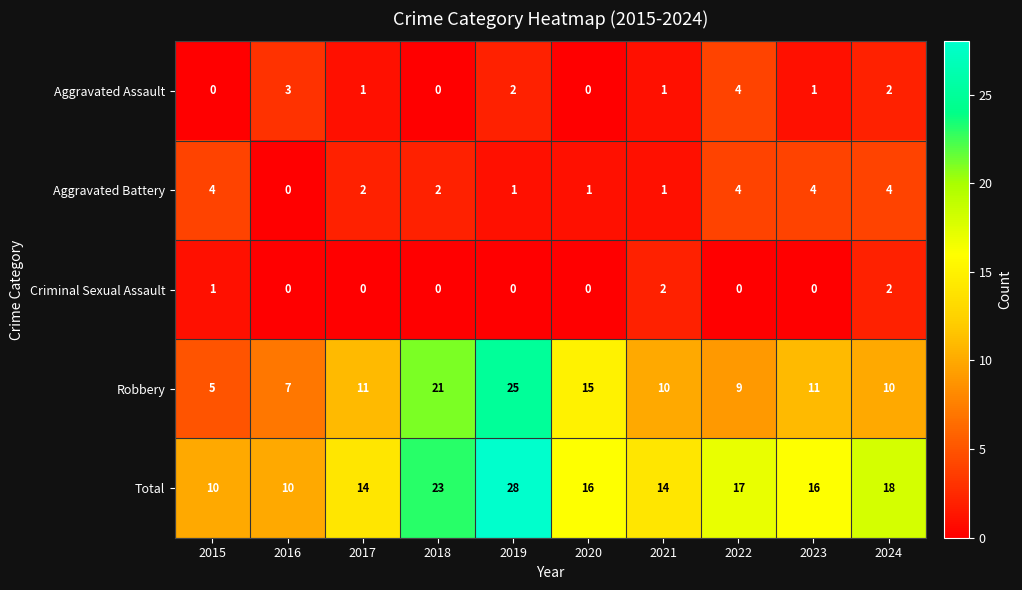

At how many categories does at least one series exceed 6?

10